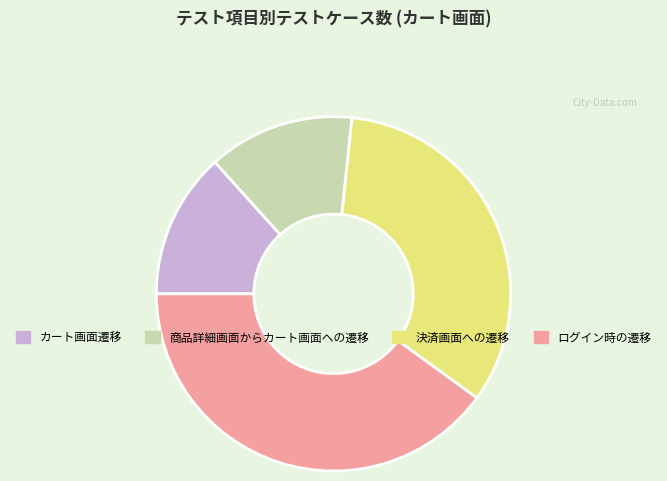

What is the largest slice in the pie chart?

ログイン時の遷移